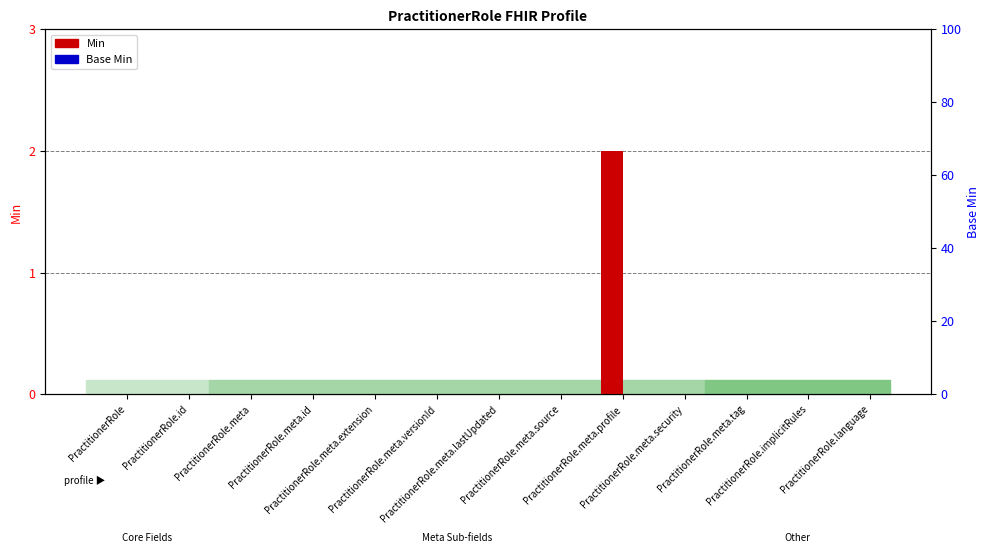

What position from the right is PractitionerRole.meta.security?

4